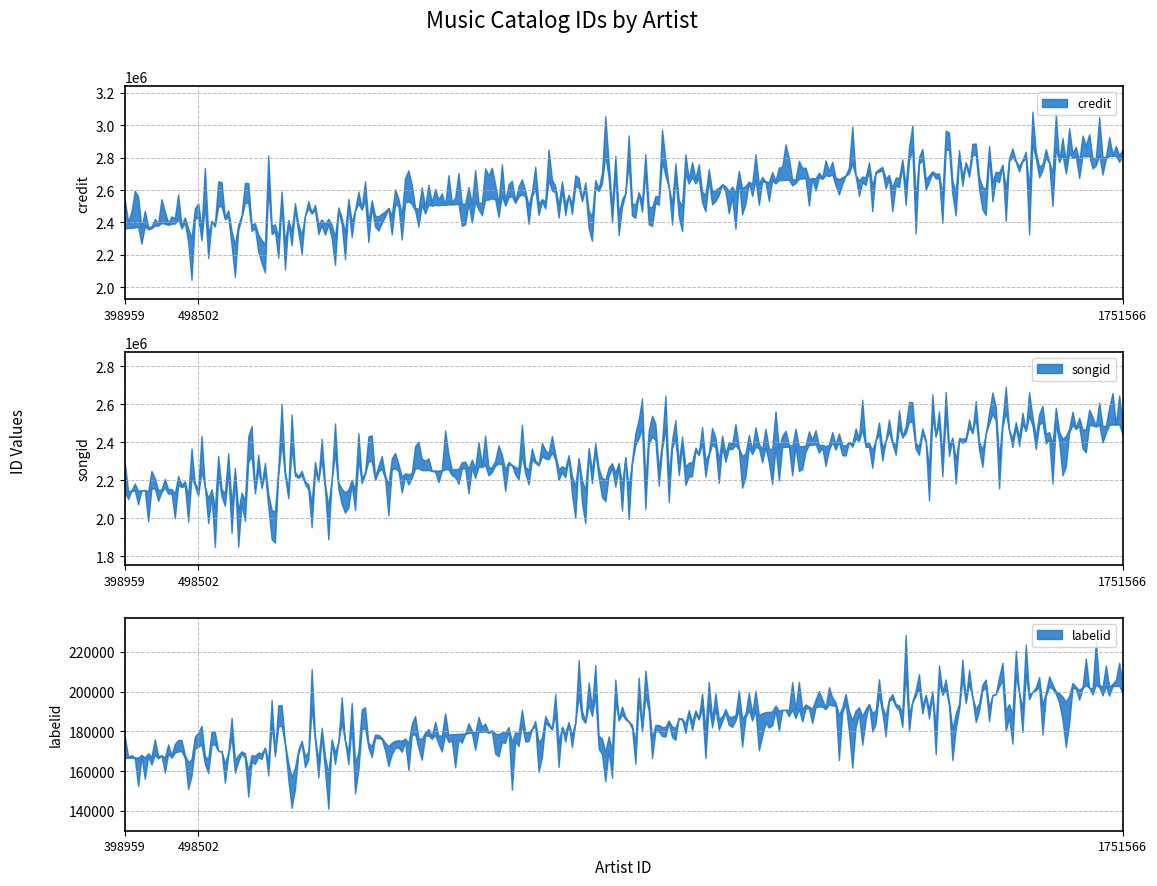

True or false: credit has a value of 2649865 at 498502.

False